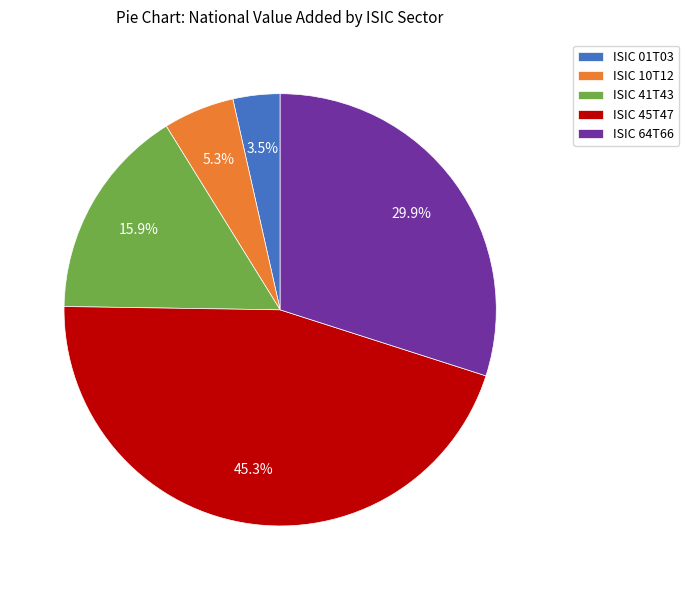

Approximately how many times larger is the value at ISIC 41T43 compared to ISIC 01T03?

4.5